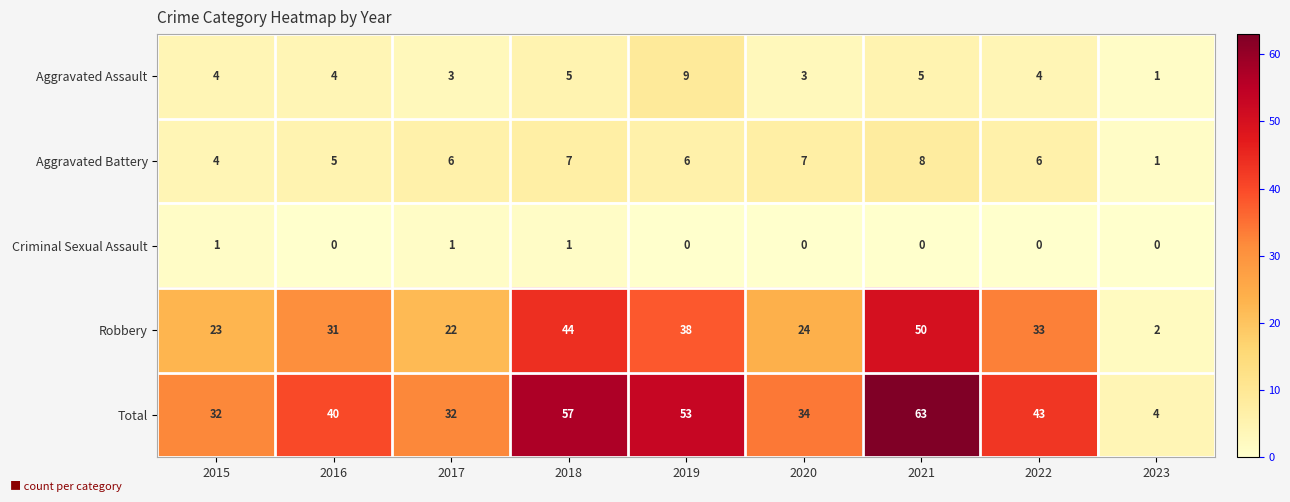

Is the value of Total at 2021 greater than the value of Robbery at 2022?

Yes